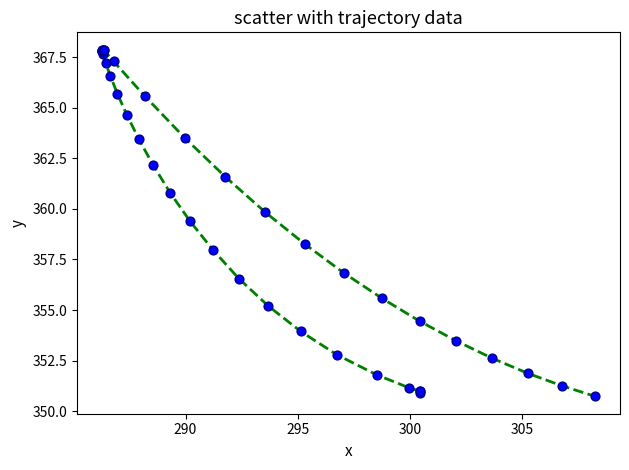

What Y value in the scatter plot is closest to 359?

359.4